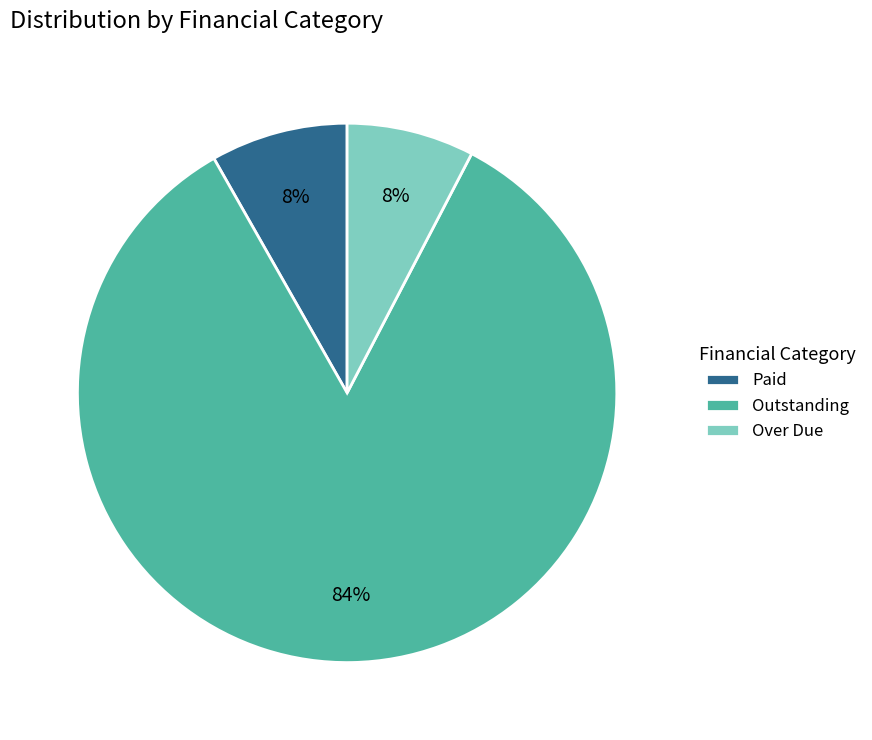

Does any single category account for the majority?

Yes